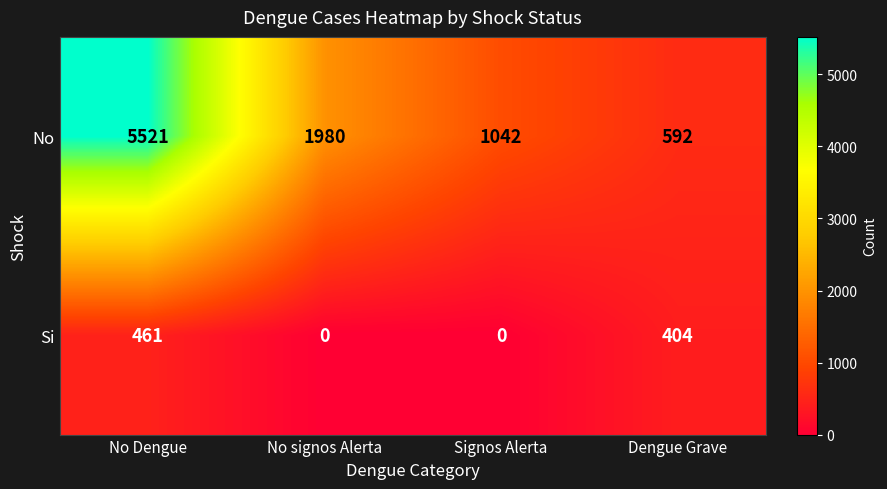

The value of Si at No Dengue is 197. True or false?

False